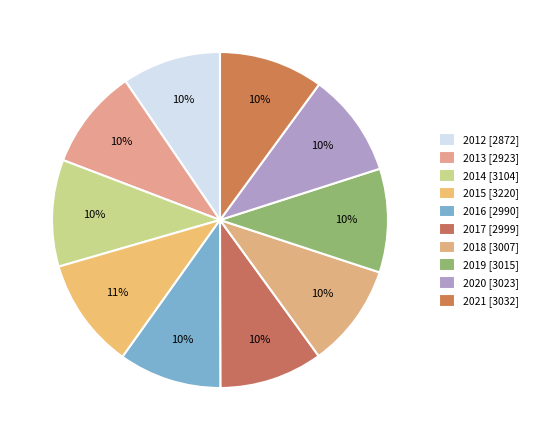

To the nearest percent, what is the combined percentage of 2019 and 2020?

20%